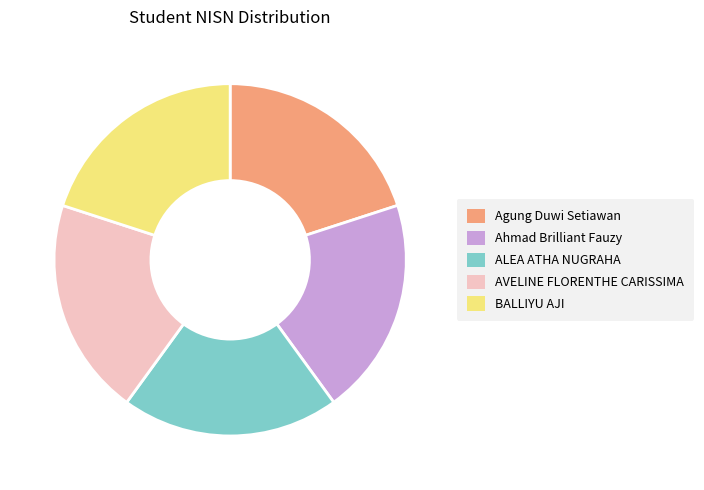

Is it true that BALLIYU AJI is 33% of the pie?

False